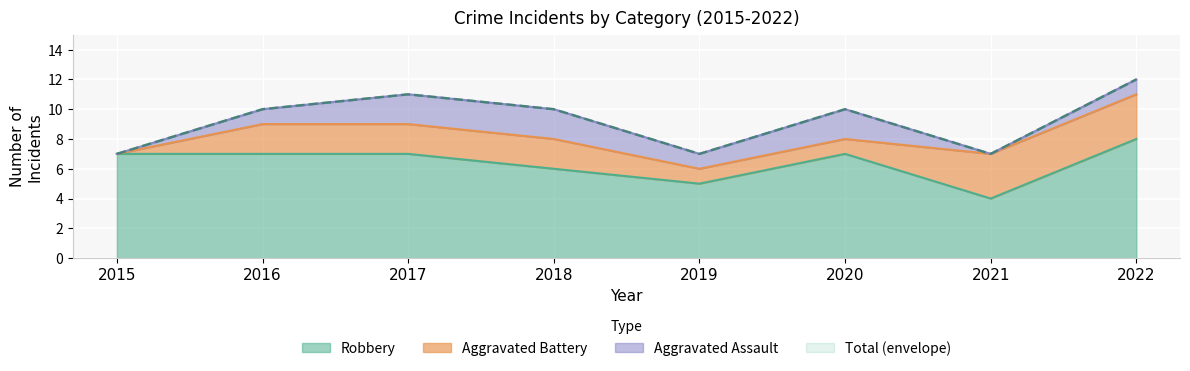

How many values in the Total series exceed 10?

2